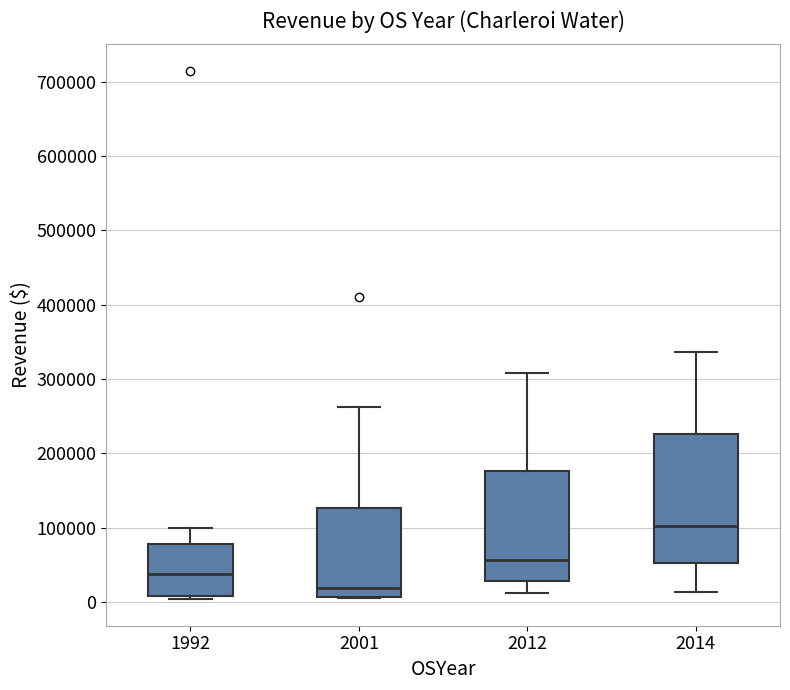

Which box's median line is the lowest?

2001